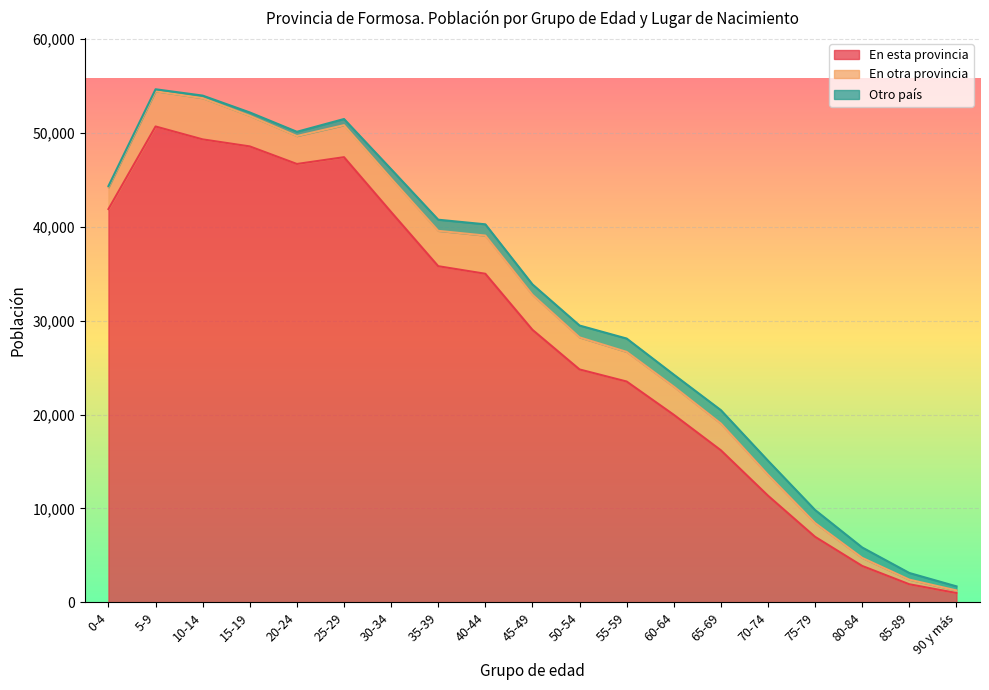

At which category does the chart reach its peak across all series?

5-9